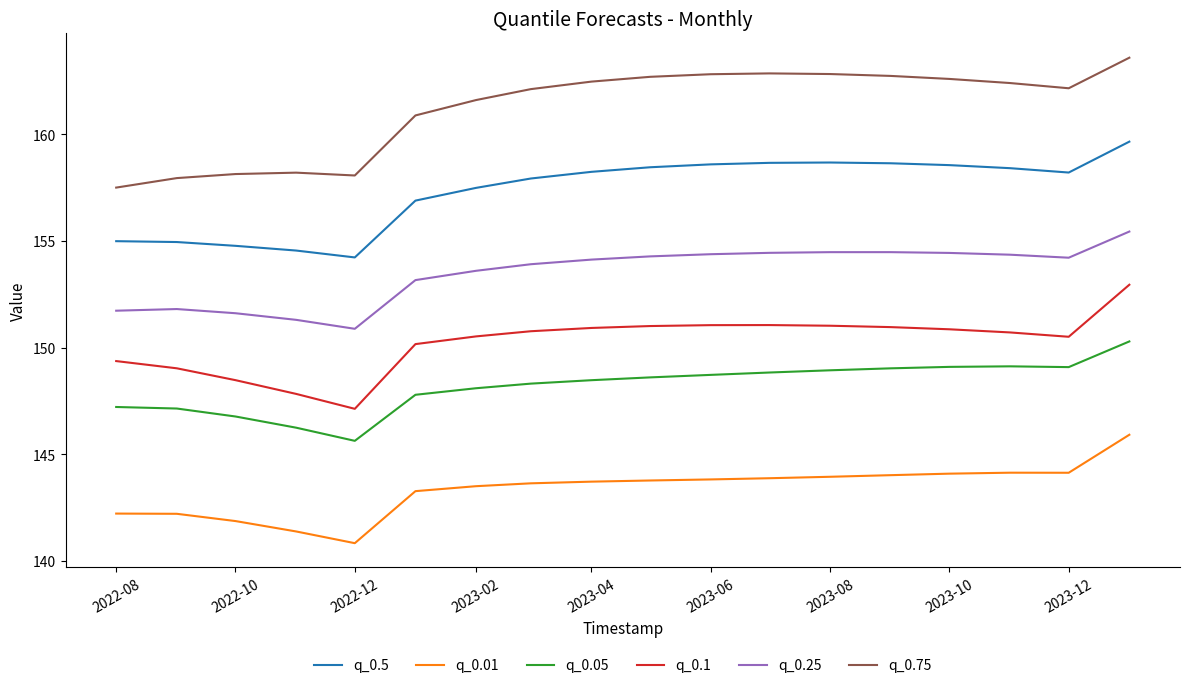

Which series has the widest spread of values?

q_0.75